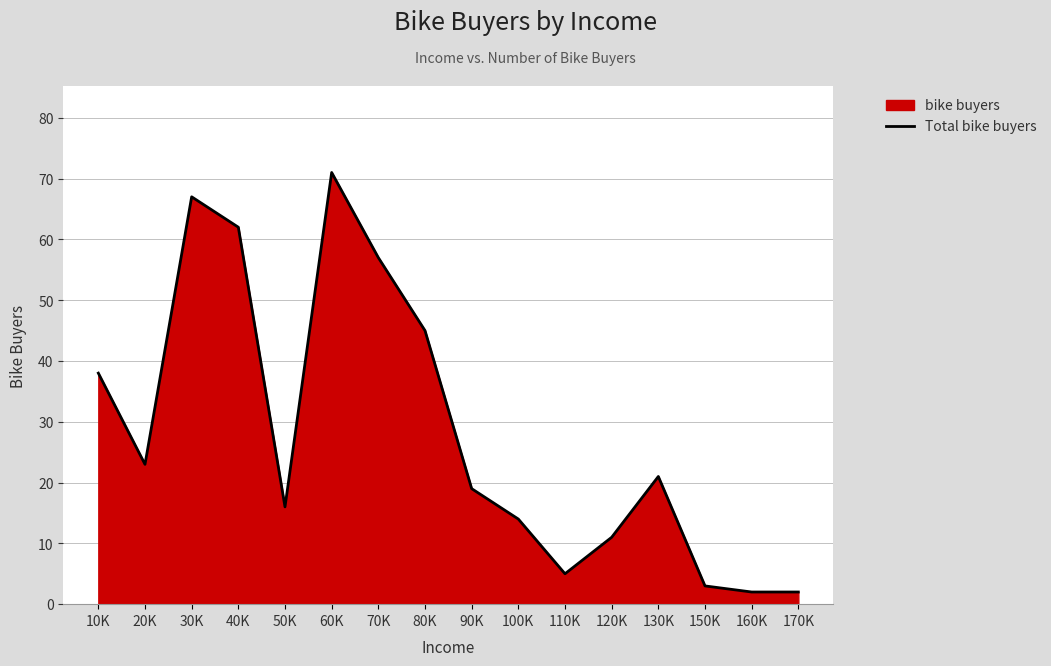

Is it true that the value at 110K is 5?

True